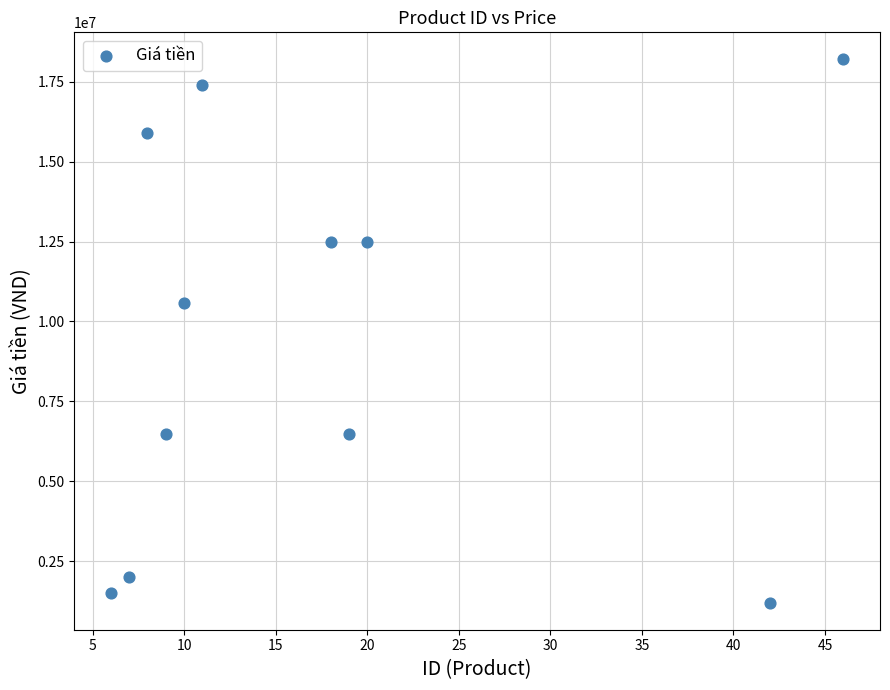

What is the average X value?

18